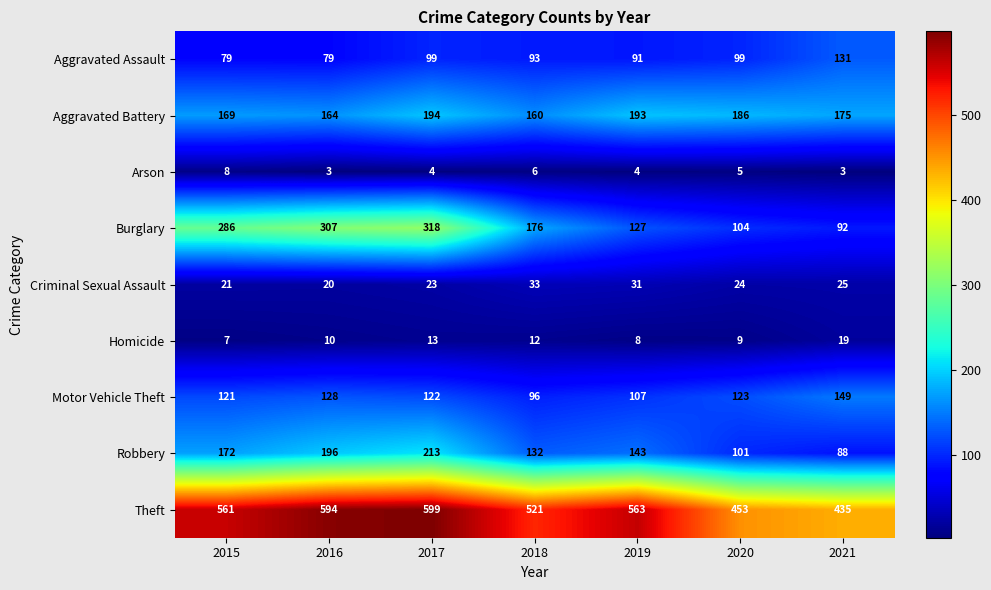

What is the sum of the Criminal Sexual Assault values at 2015 and 2017?

44